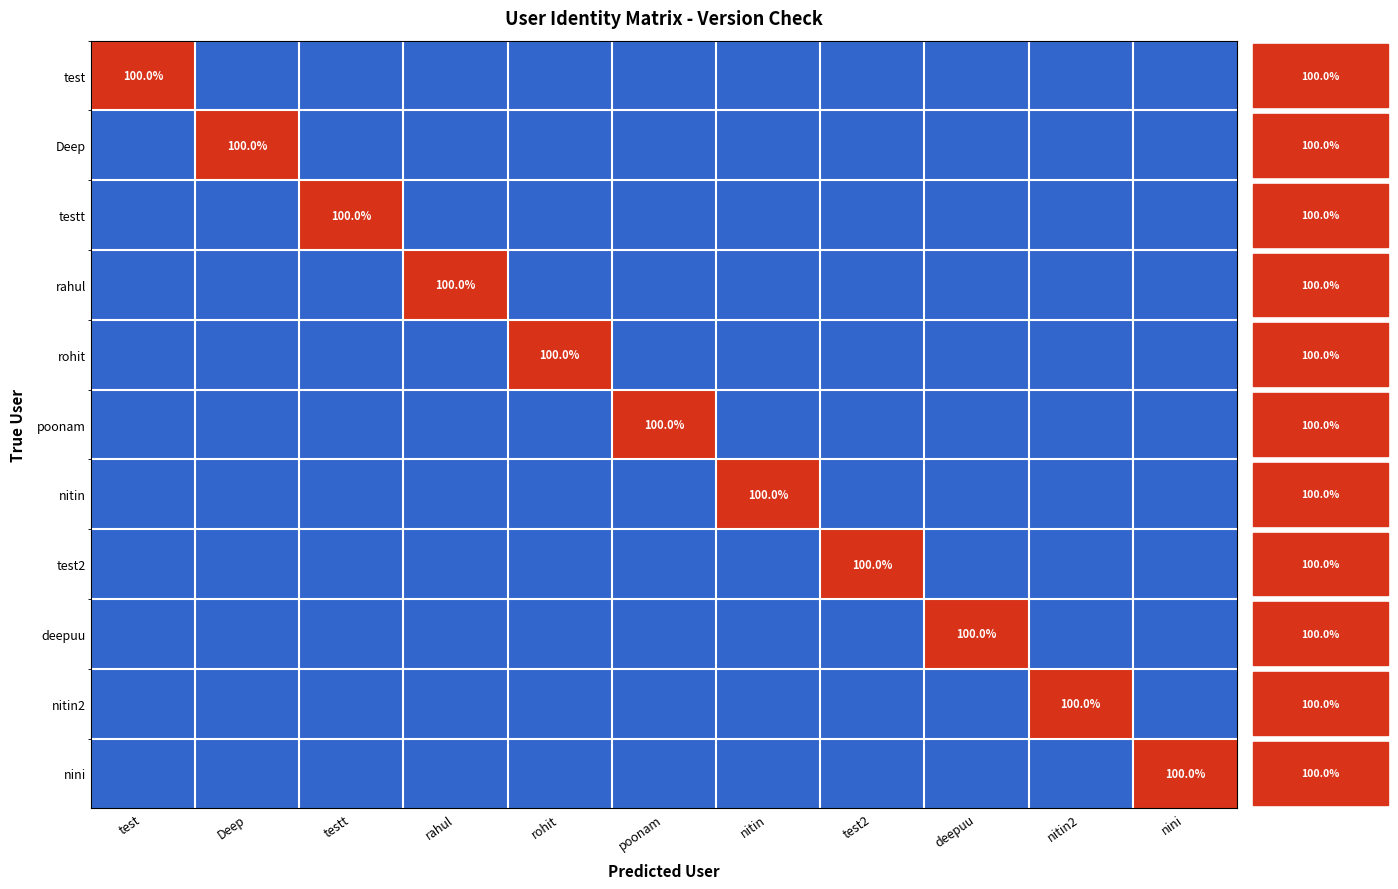

What is the greatest value displayed?

100